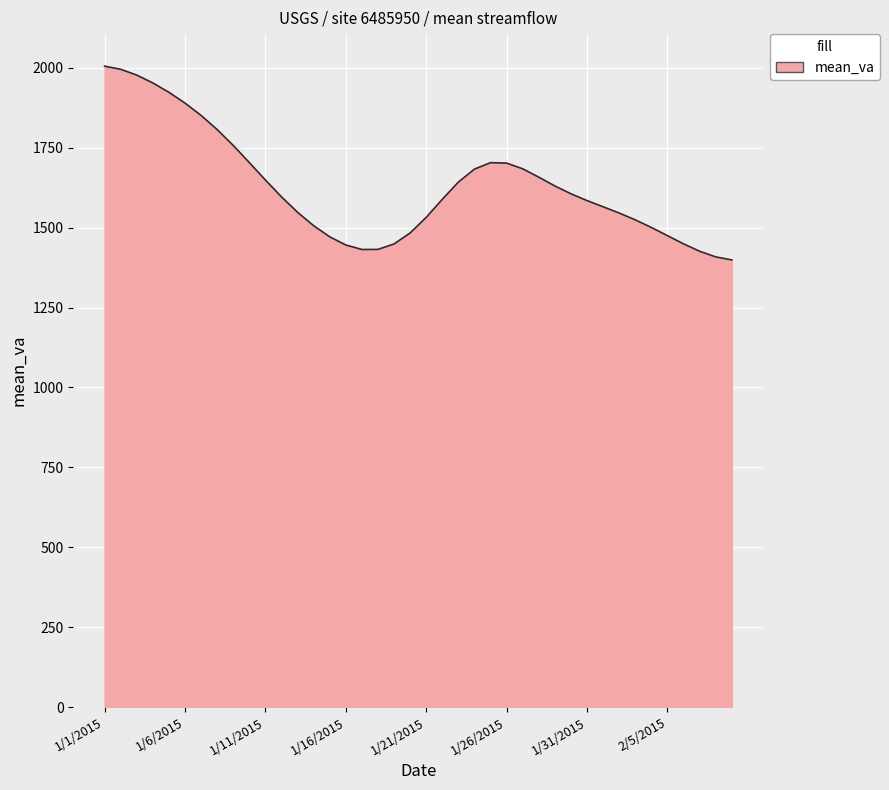

What is the difference between the maximum and minimum values?

606.4